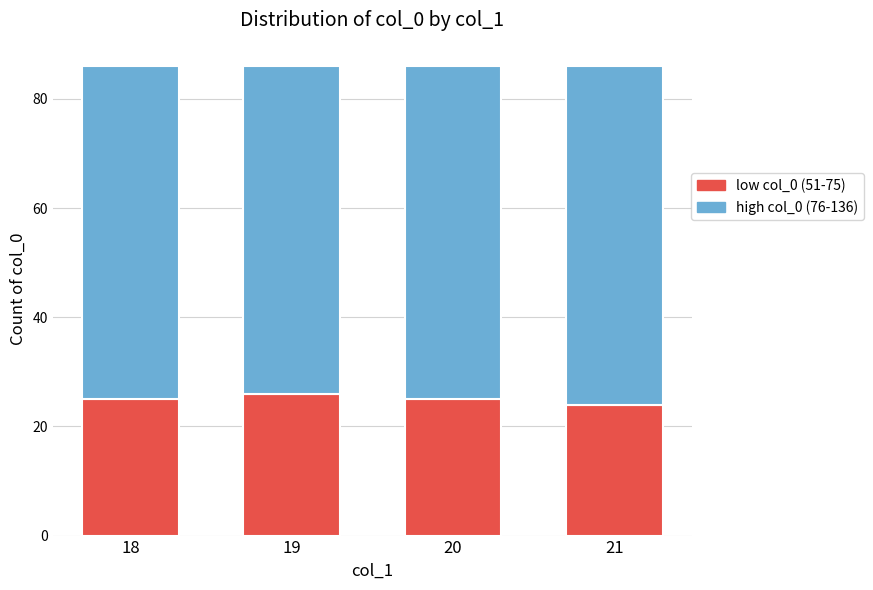

What is the total value across all series at 19?

86